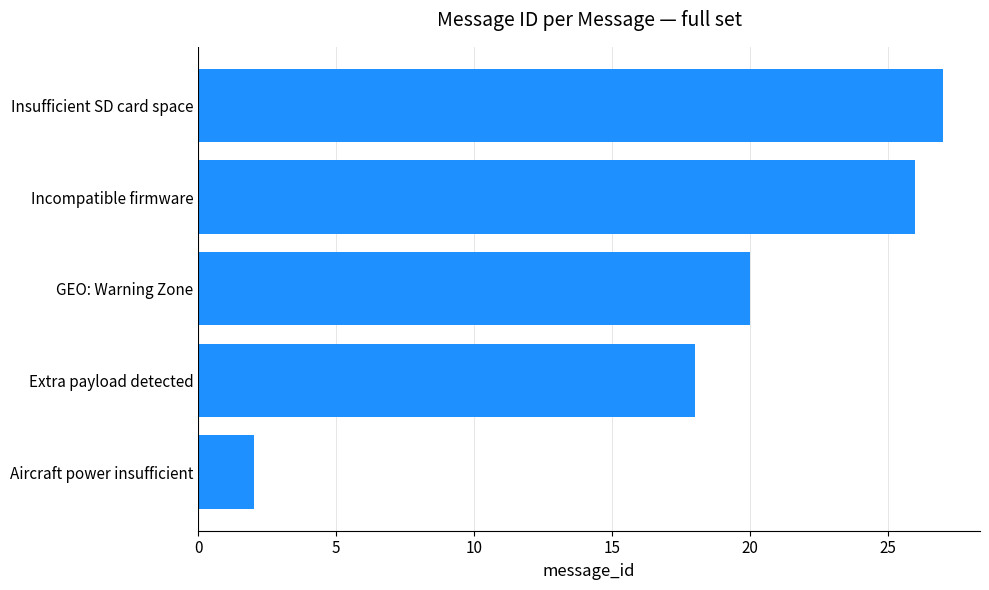

Are the bars grouped side by side (vs. stacked)?

No